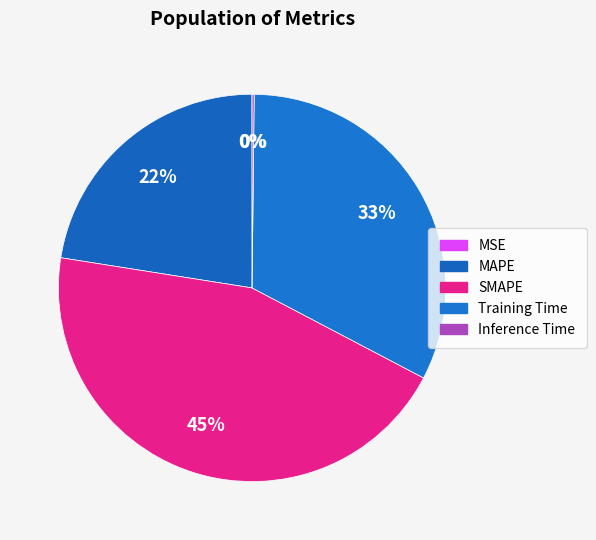

What is the total percentage of Inference Time and MAPE?

22.7%